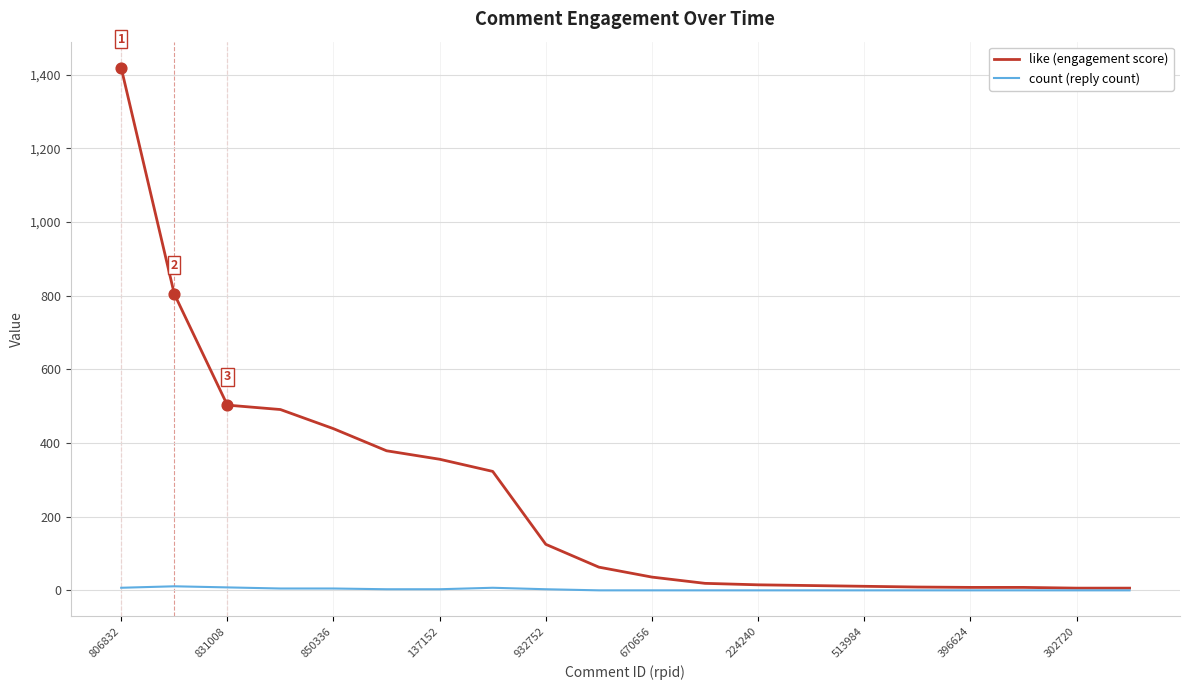

Which series has the largest range (max minus min)?

like (engagement score)